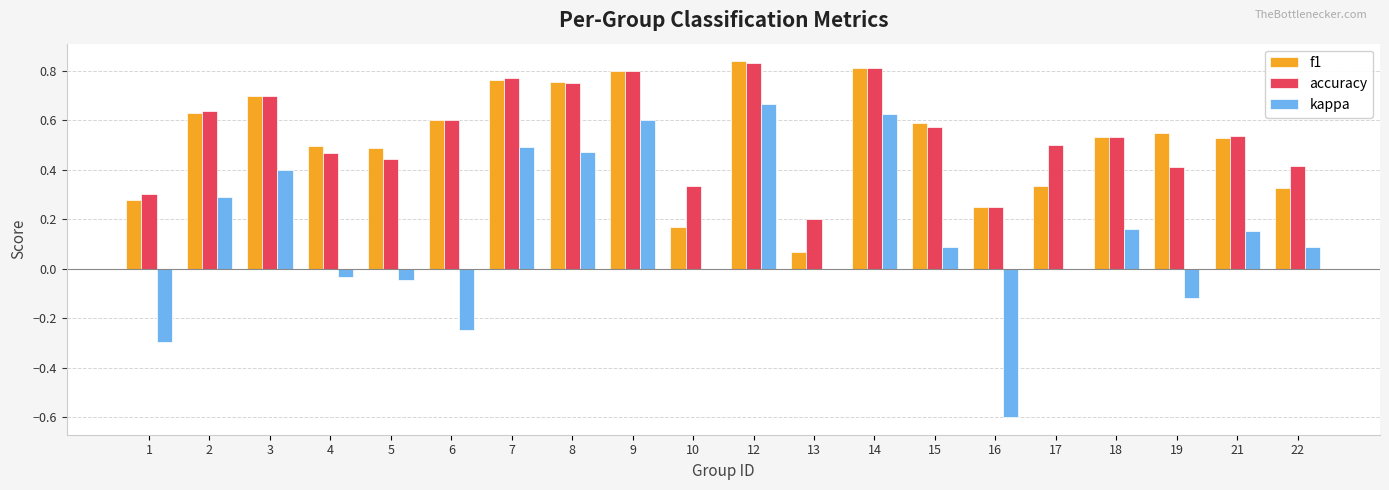

The value of f1 at 15 is 0.2. True or false?

False